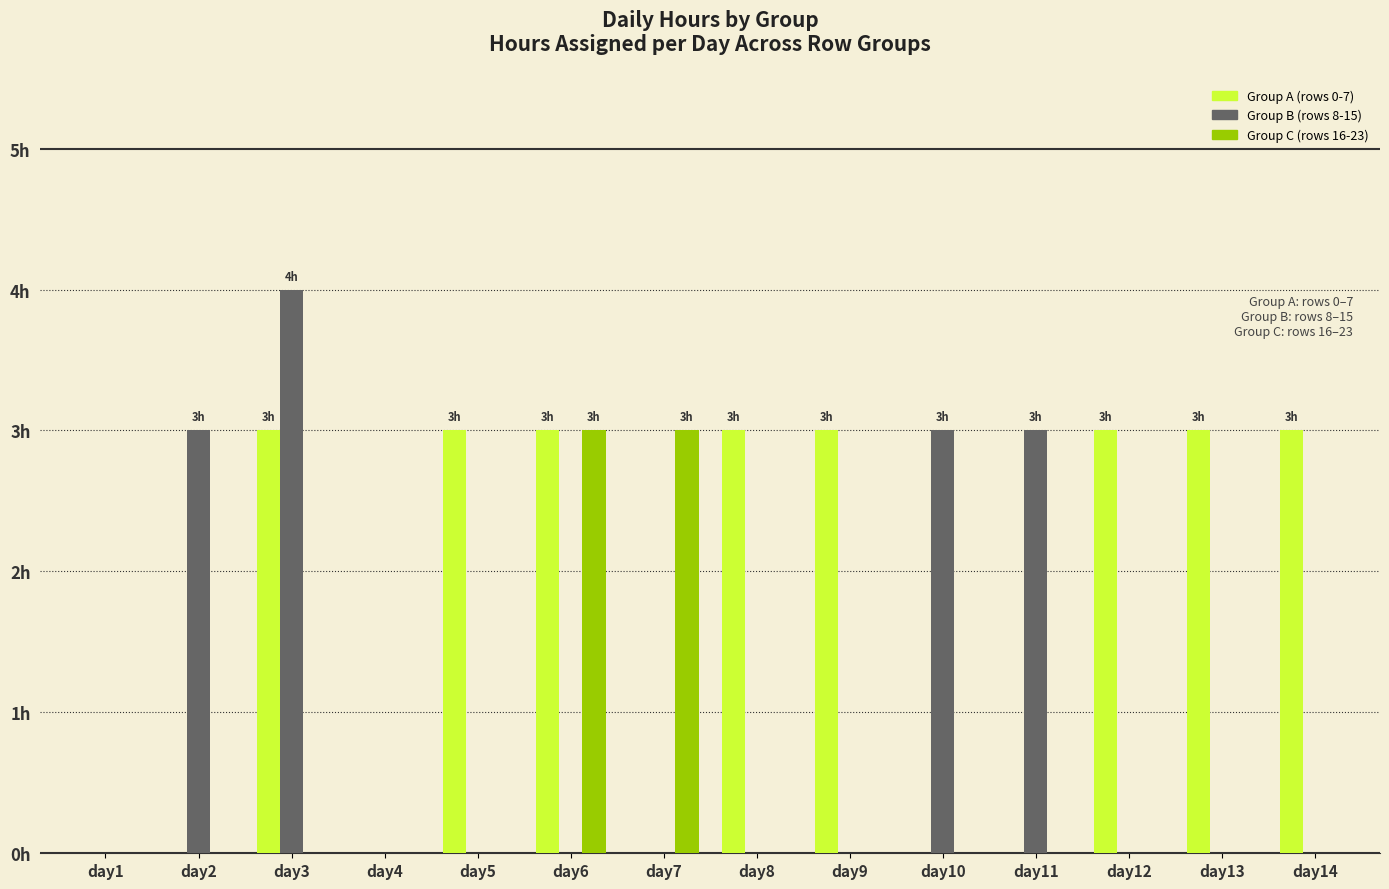

What is the total value across all series at day7?

3